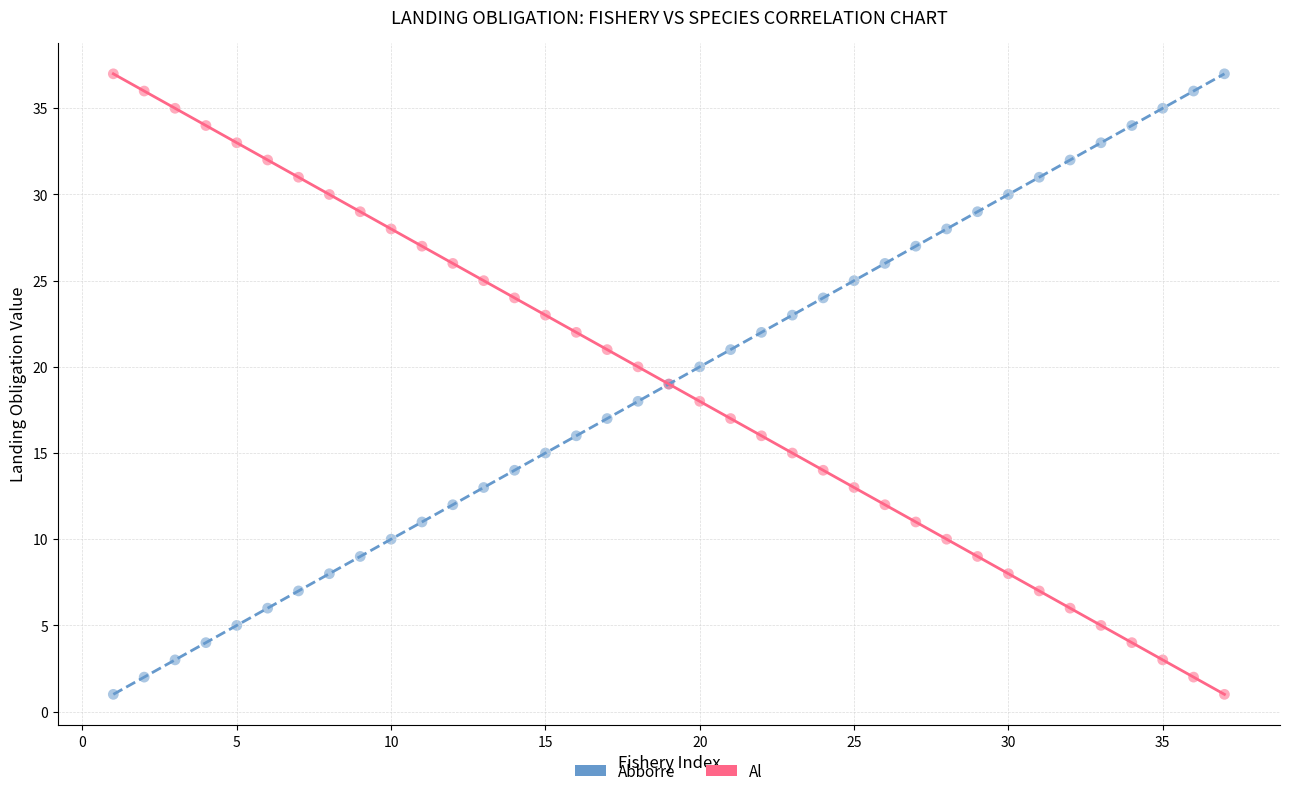

What is the X range (max minus min) for the scatter plot?

36